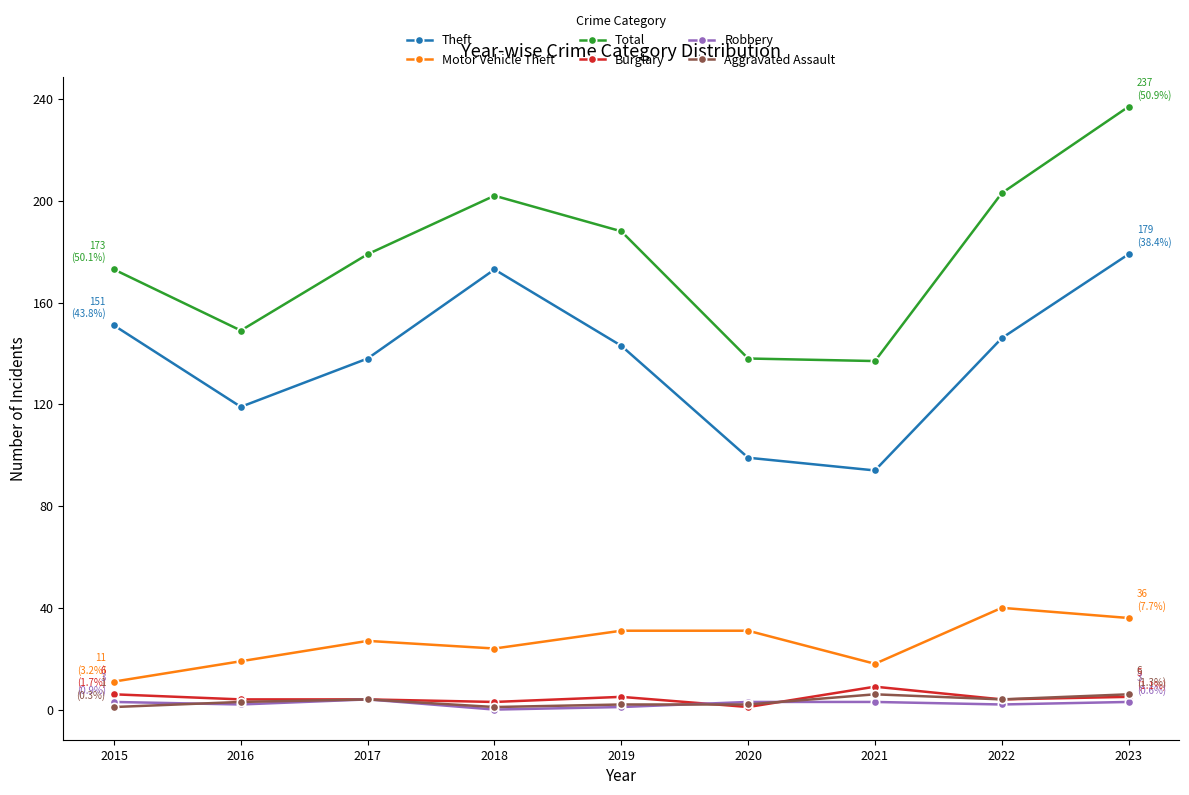

True or false: Theft and Burglary intersect in this chart.

False